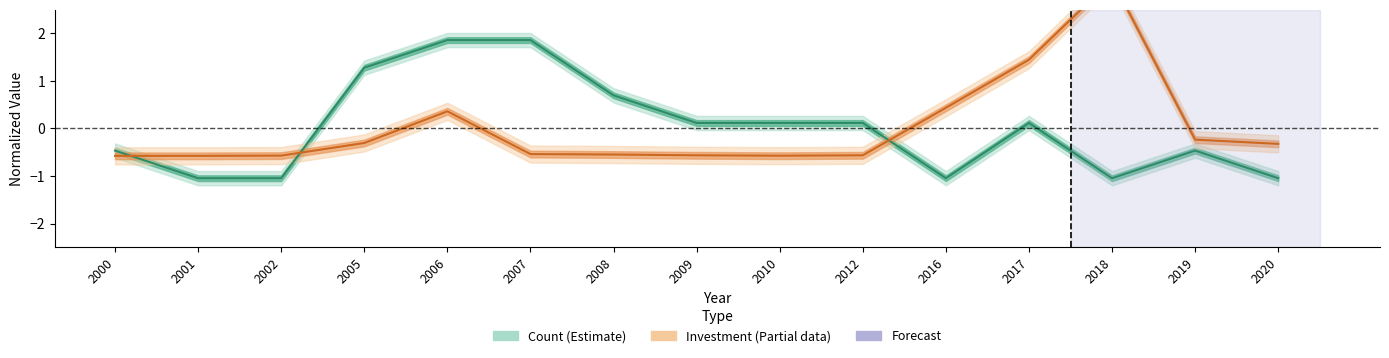

True or false: Investment has a value of -0.5 at 2008.

True